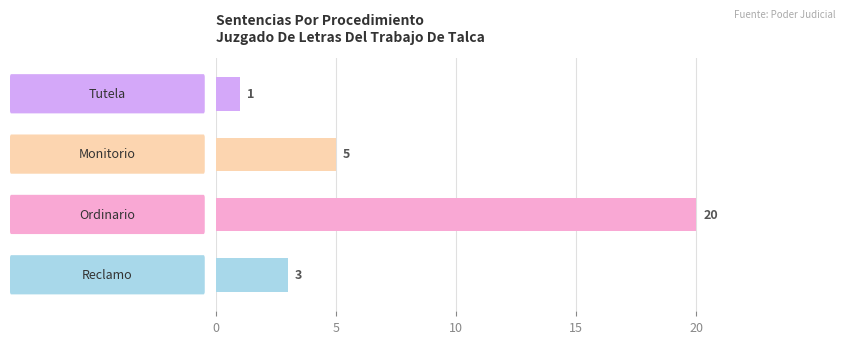

How many values are between 3 and 20?

3